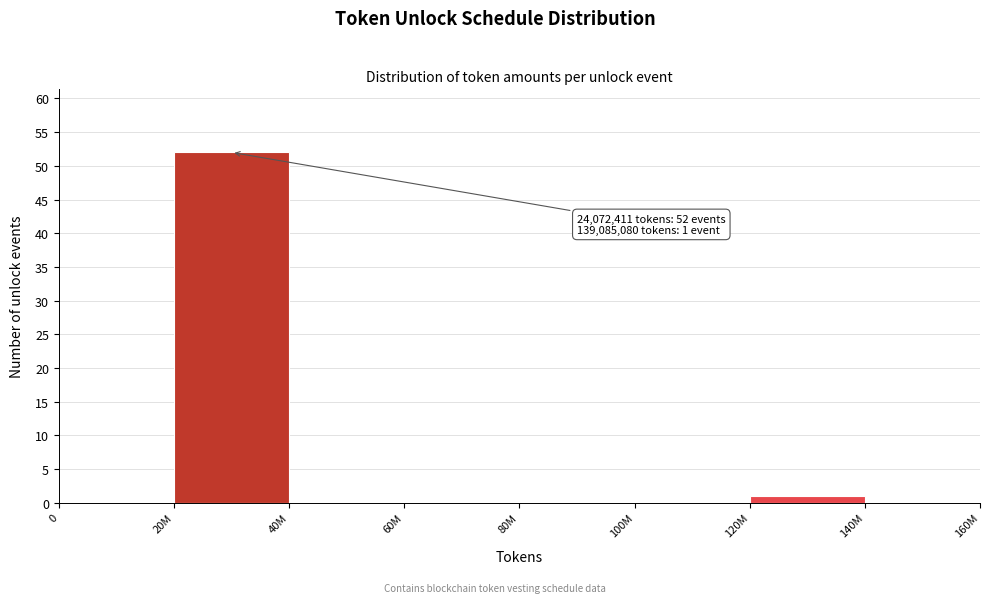

Reading left to right, what are all the values shown in this chart?

0=0	20M=52	40M=0	60M=0	80M=0	100M=0	120M=1	140M=0